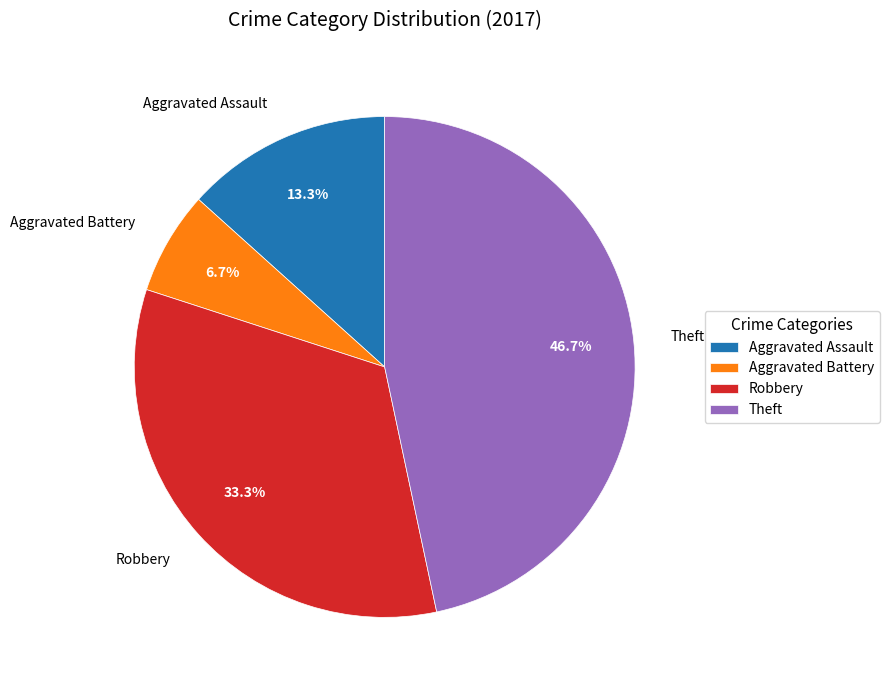

To the nearest percent, what is the difference between the Robbery and Aggravated Battery slice percentages?

27%